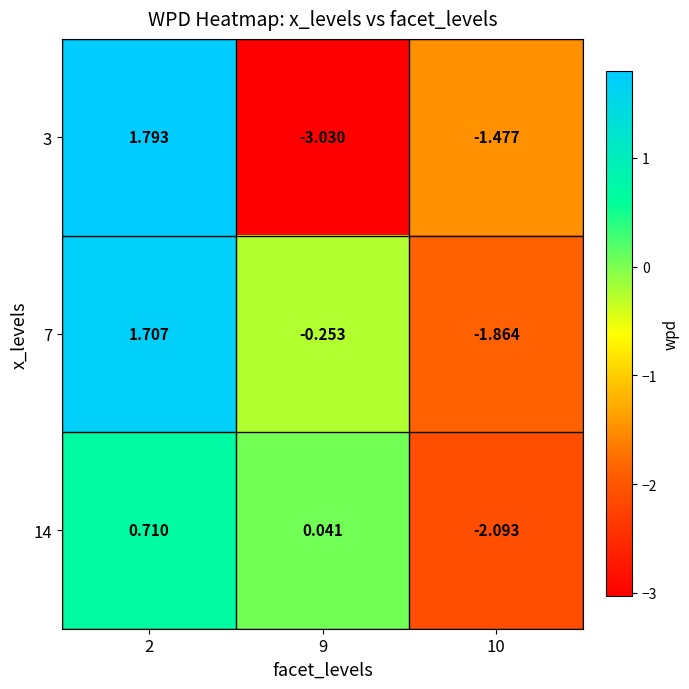

Rank the series at 2 from lowest to highest value.

14, 7, 3